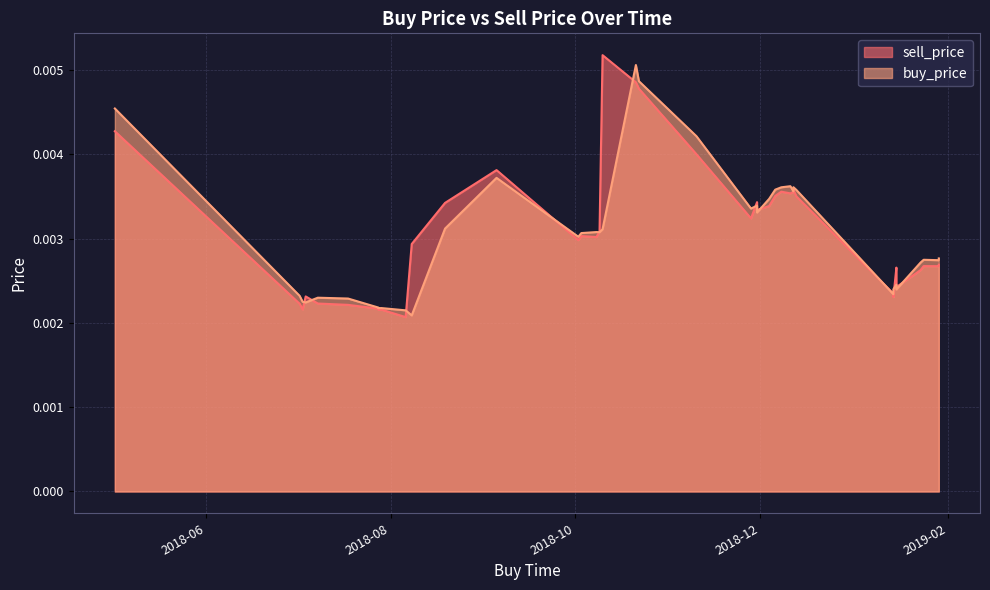

True or false: sell_price has a value of 0.0 at 2018-07-28.

False